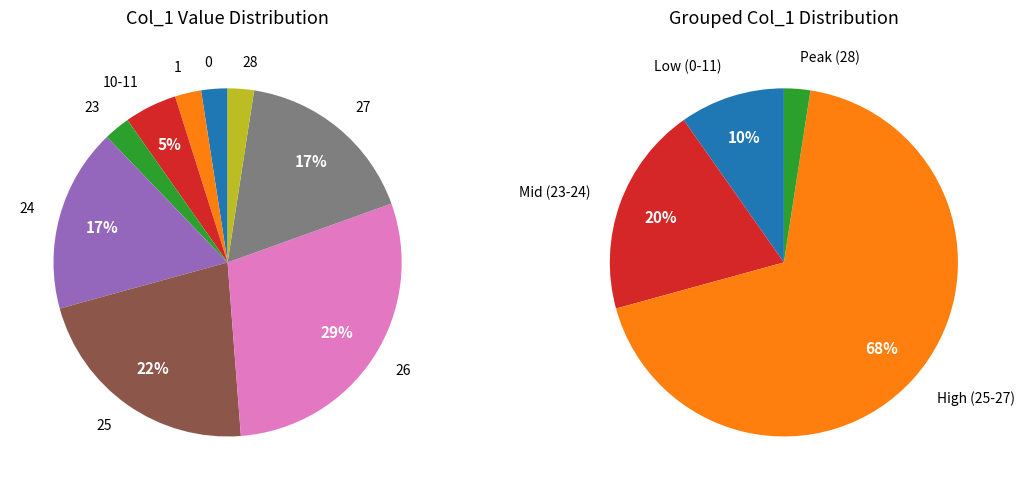

Does any single category account for the majority?

No